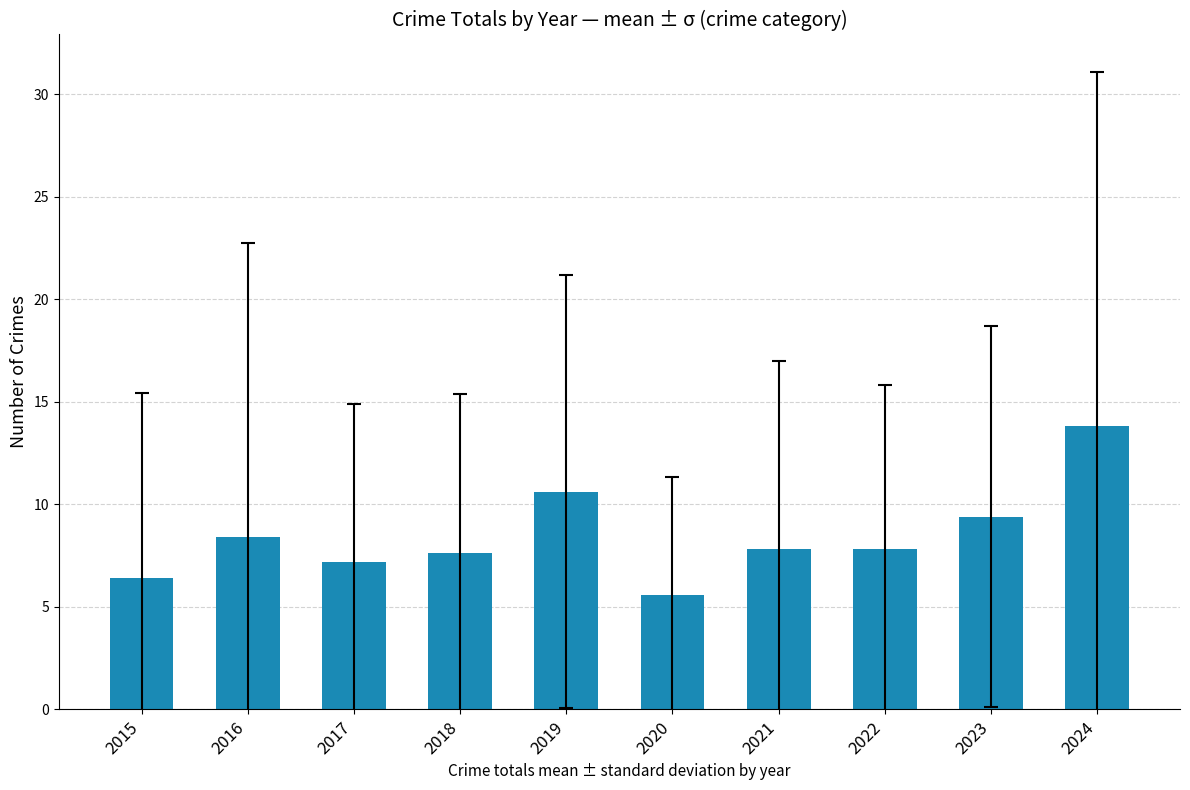

What is the ratio of the value at 2021 to the value at 2015?

1.2